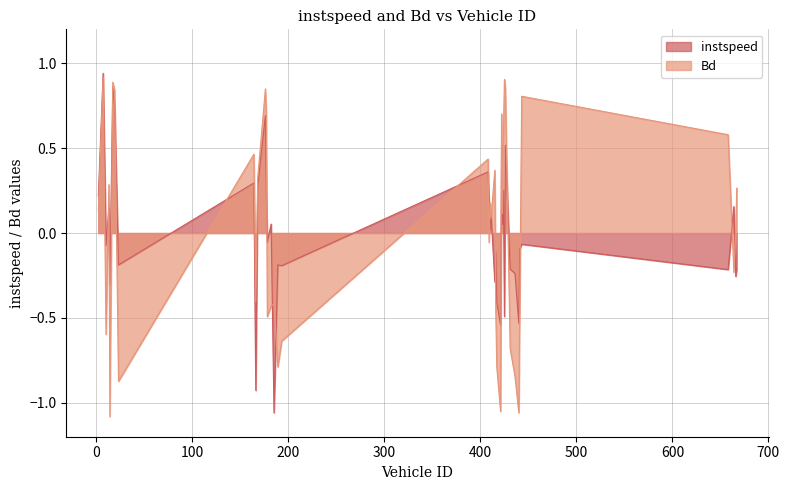

Which category has the lowest value across all series?

14.0